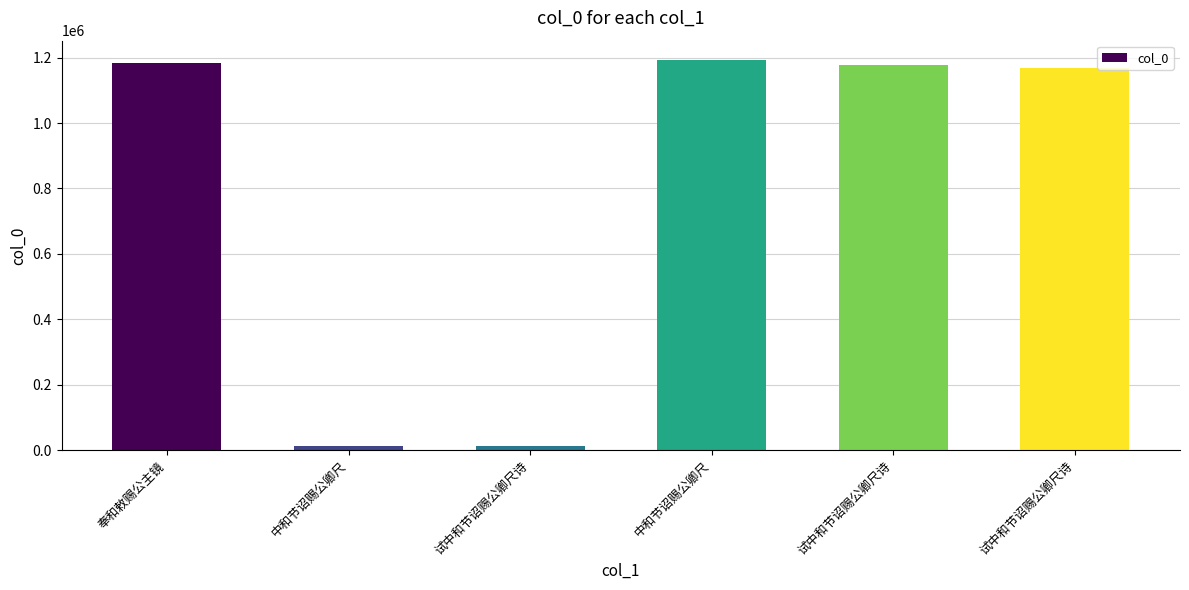

What is the label of the 3rd bar from the left?

试中和节诏赐公卿尺诗